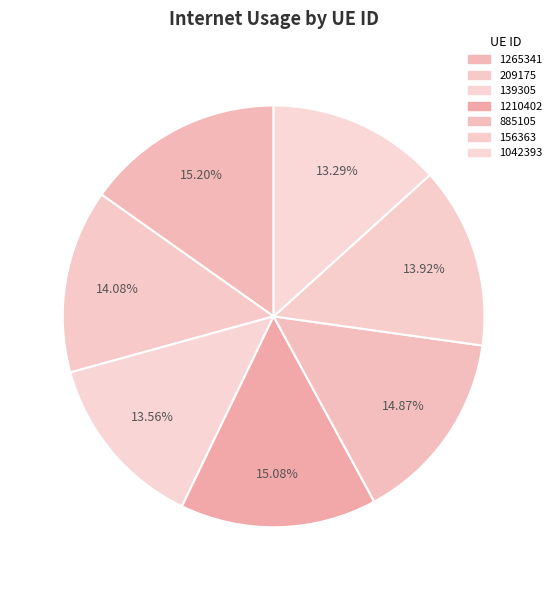

Does 885105 represent more than half of the total?

No